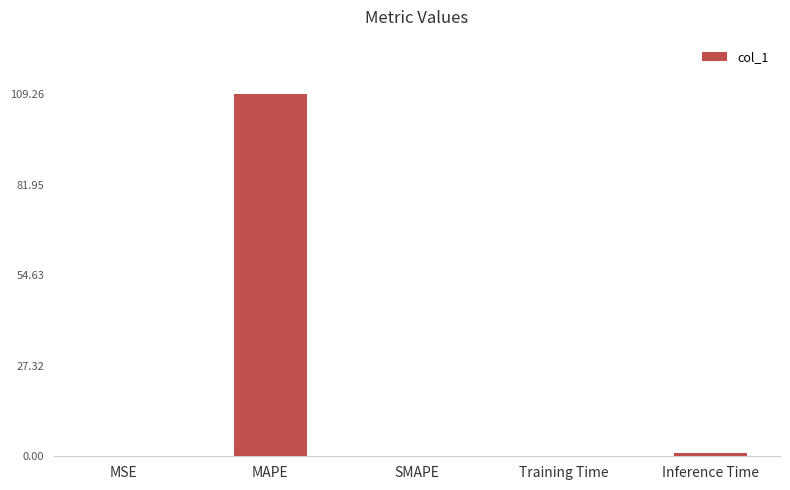

Is it true that the value at SMAPE is 0.0?

True